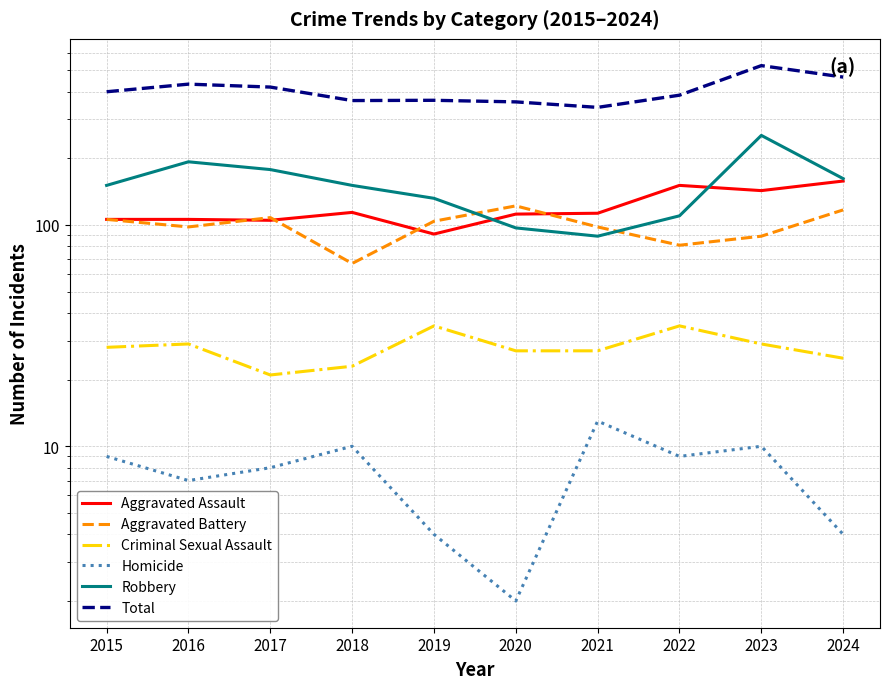

Reading right to left, transcribe all the data shown in this chart.

Aggravated Assault: 2024=158	2023=143	2022=151	2021=113	2020=112	2019=91	2018=114	2017=105	2016=106	2015=106
Aggravated Battery: 2024=117	2023=89	2022=81	2021=98	2020=122	2019=104	2018=67	2017=108	2016=98	2015=106
Criminal Sexual Assault: 2024=25	2023=29	2022=35	2021=27	2020=27	2019=35	2018=23	2017=21	2016=29	2015=28
Homicide: 2024=4	2023=10	2022=9	2021=13	2020=2	2019=4	2018=10	2017=8	2016=7	2015=9
Robbery: 2024=162	2023=254	2022=110	2021=89	2020=97	2019=132	2018=151	2017=178	2016=193	2015=151
Total: 2024=466	2023=525	2022=386	2021=340	2020=360	2019=366	2018=365	2017=420	2016=433	2015=400